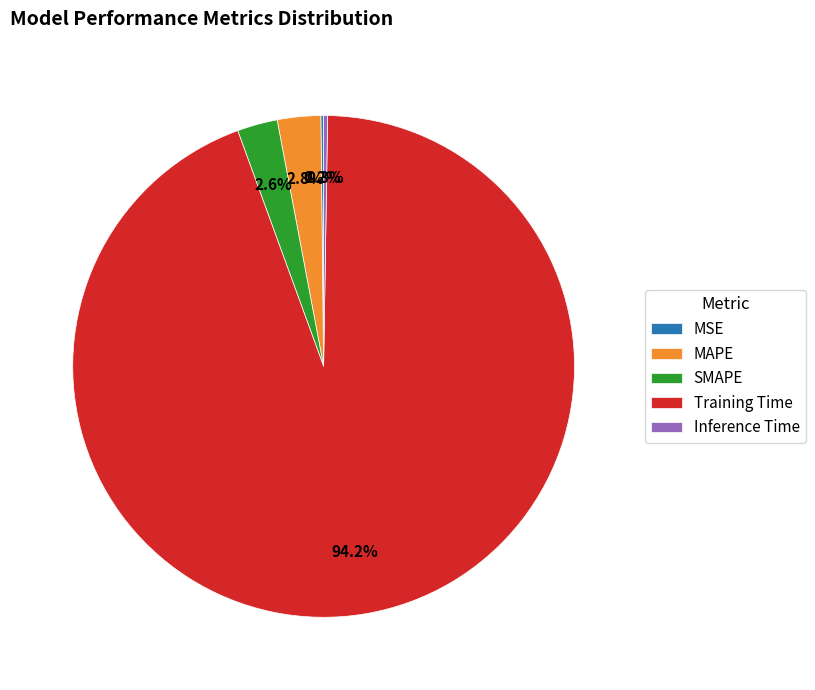

Which slice is the largest?

Training Time